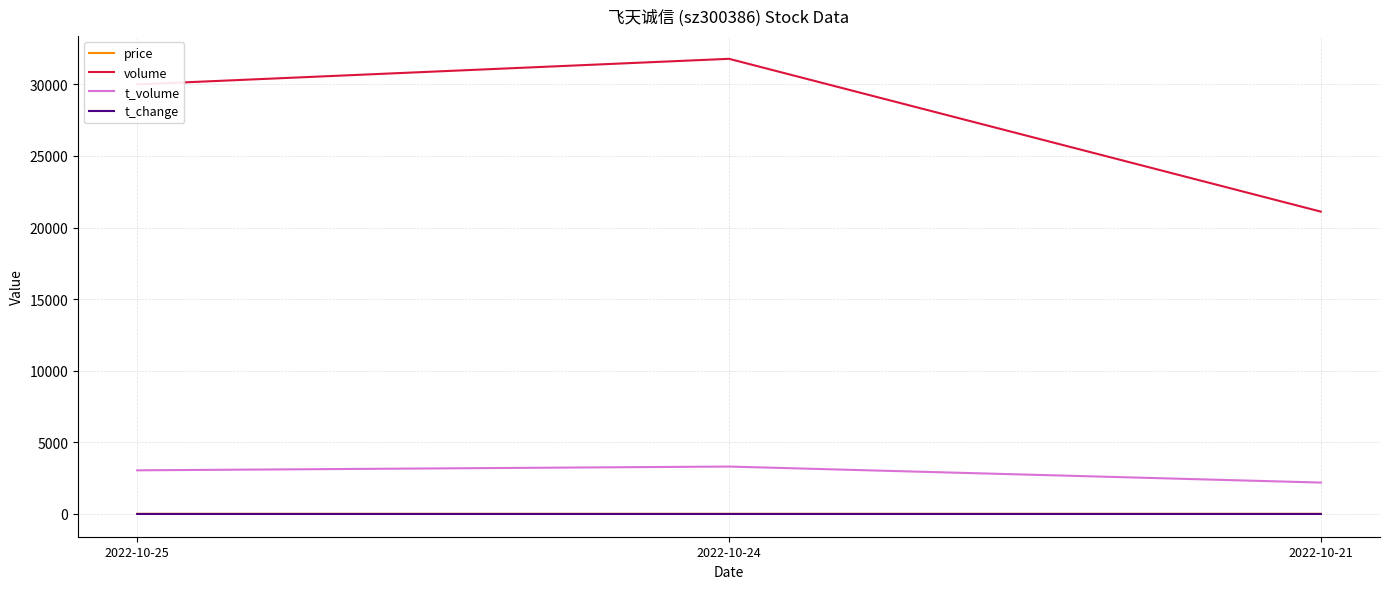

Count the number of categories in the chart.

3